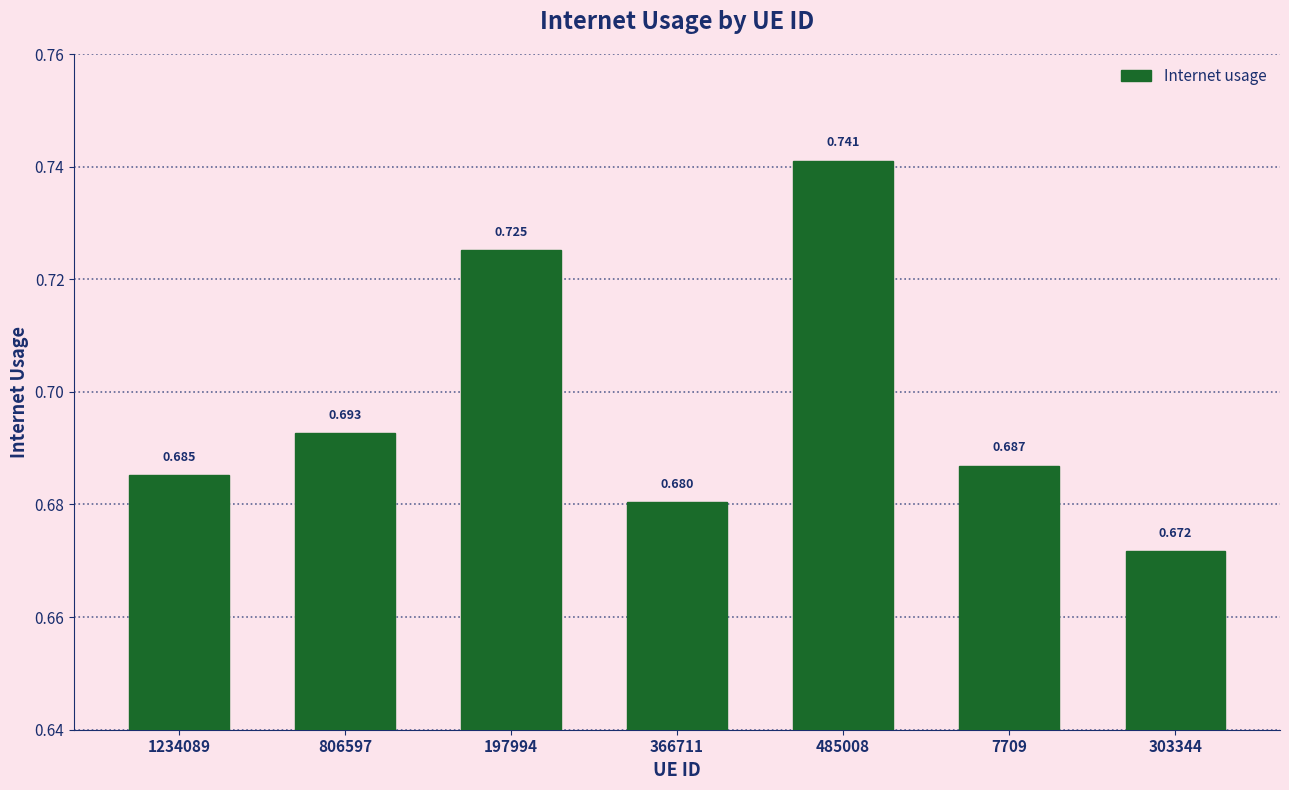

Are the bars grouped side by side (vs. stacked)?

No